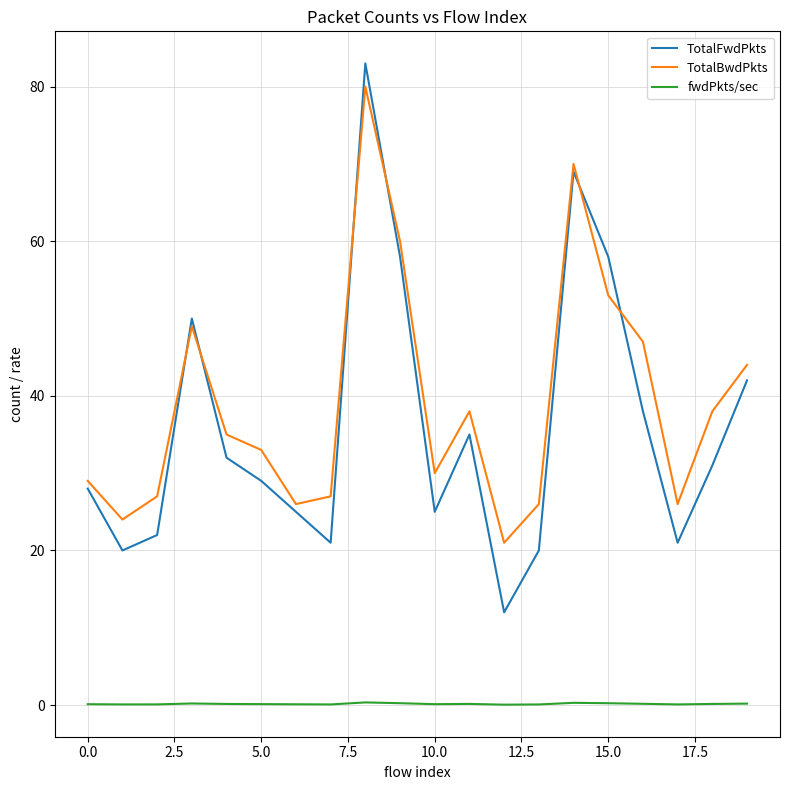

In TotalFwdPkts, how many points are higher than both neighbors (excluding endpoints)?

4